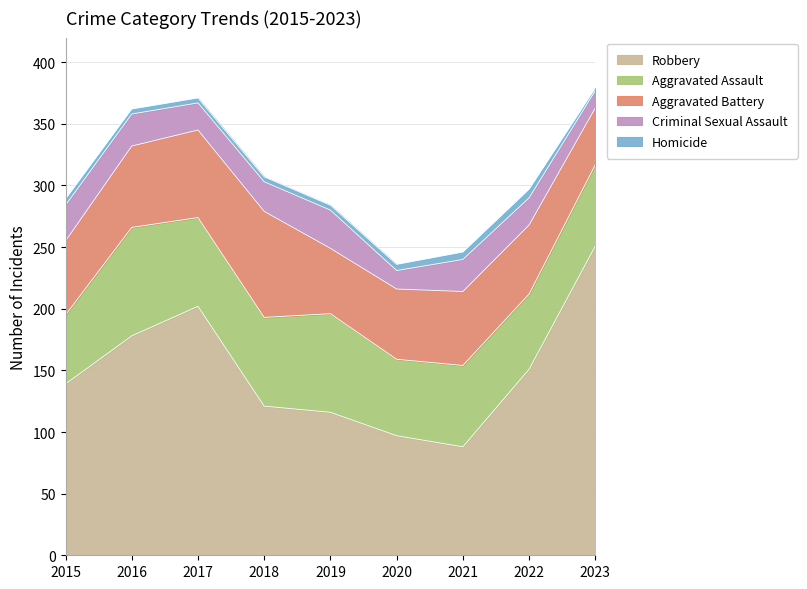

Is the value of Robbery at 2022 greater than the value of Aggravated Battery at 2018?

Yes